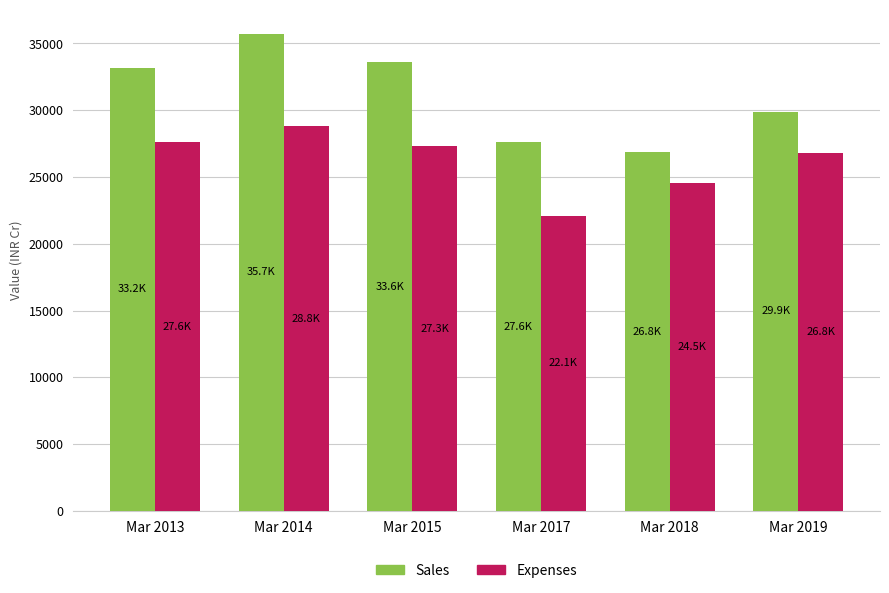

Between Mar 2014 and Mar 2018, which series saw the biggest shift?

Sales